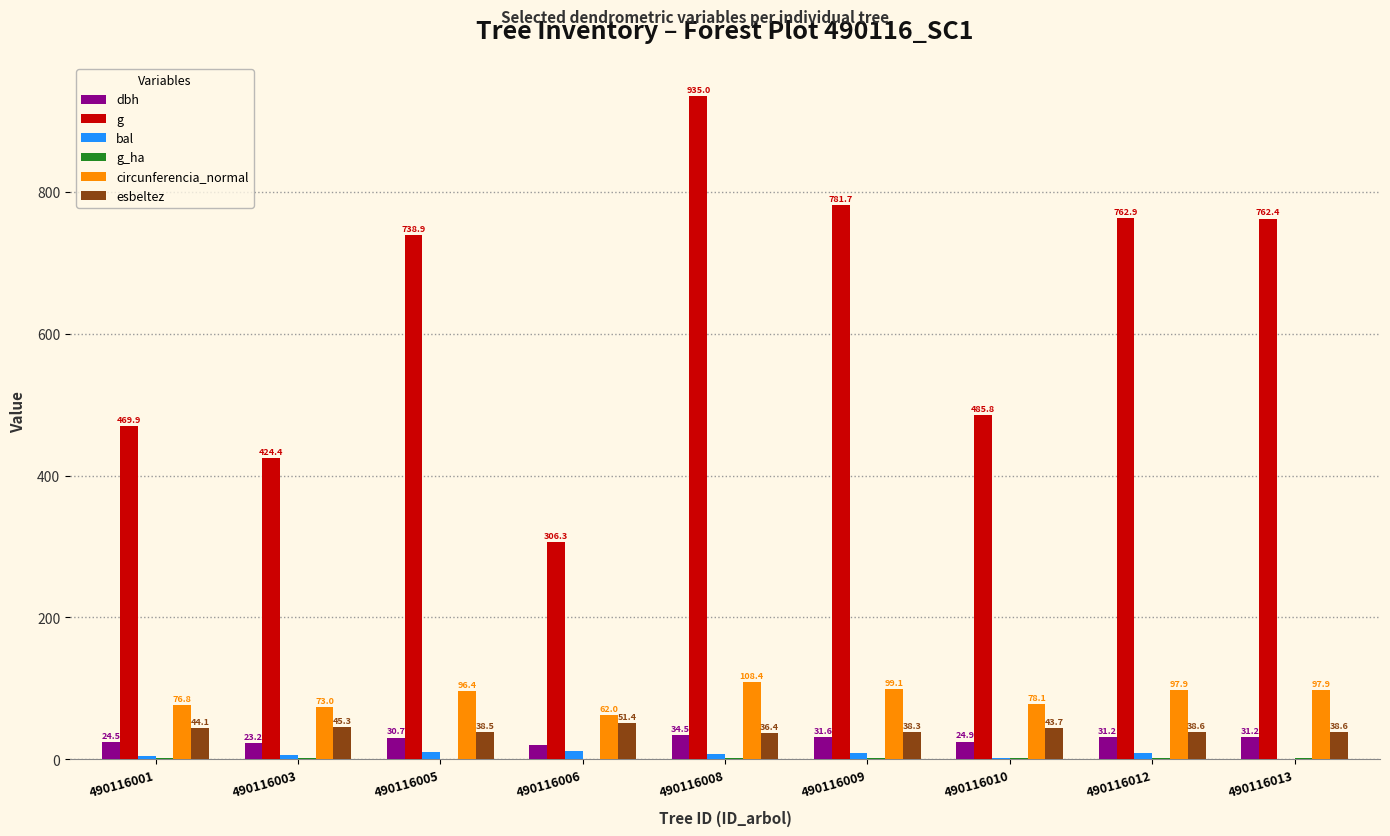

Is it true that g equals 935.0 at 490116008?

True